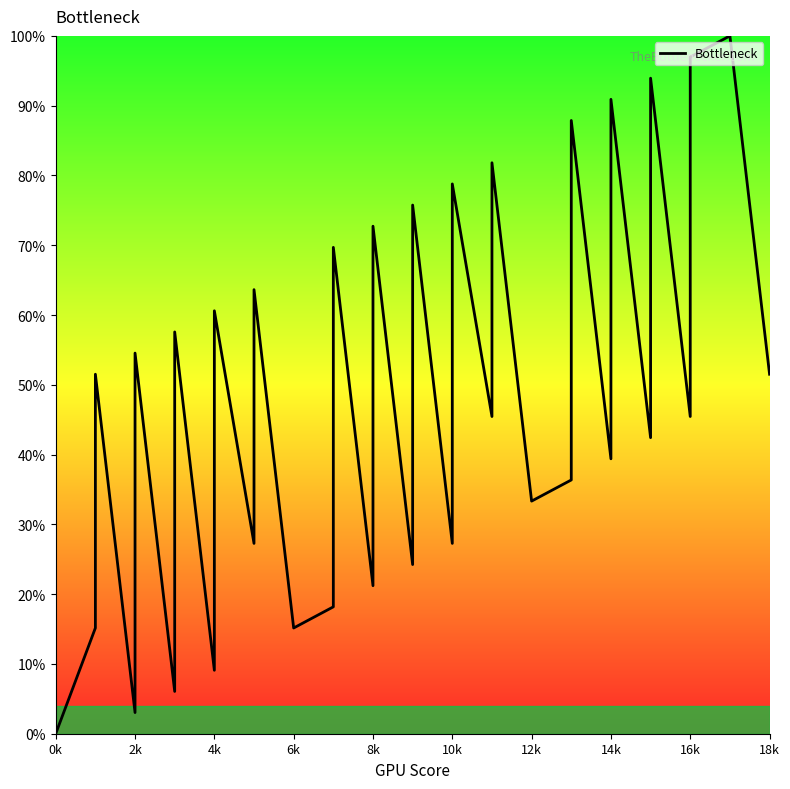

What is the sum of all values?

1812.1